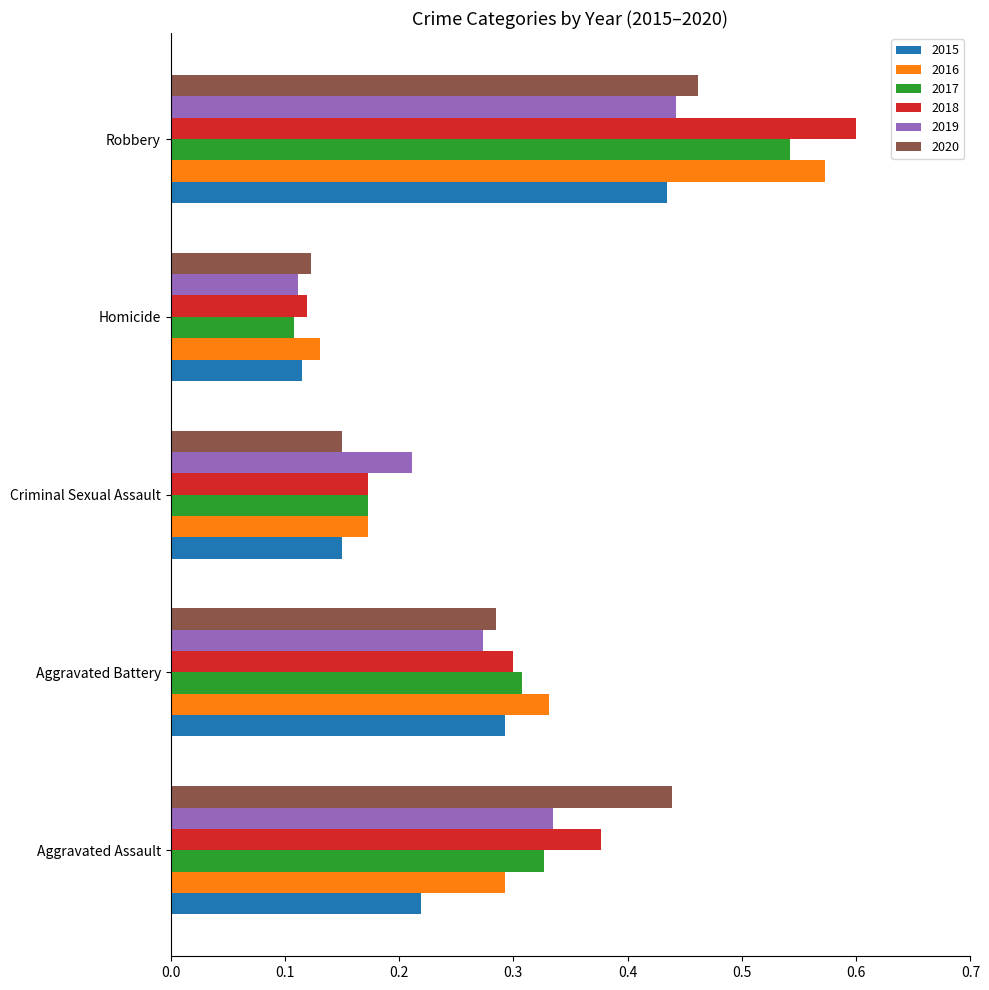

How many 2015 values are between 0 and 1?

5